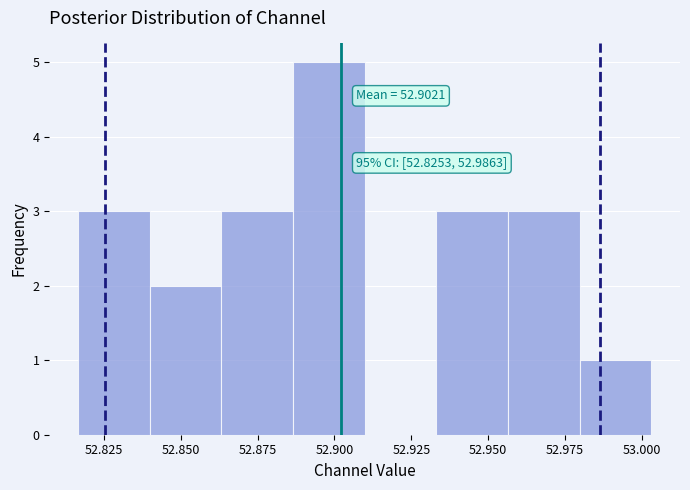

Over which range of the x-axis is the bar tallest?

52.885 to 52.910